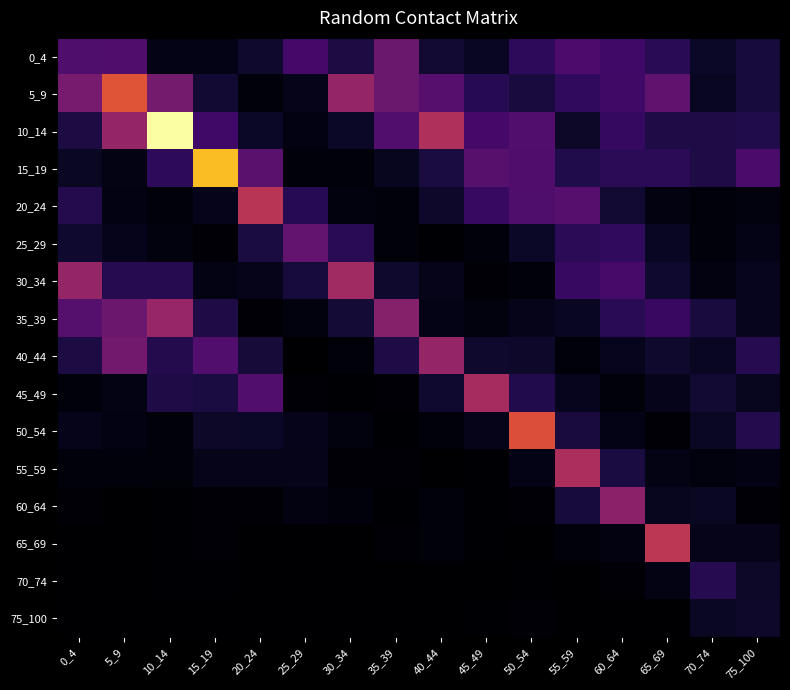

At how many categories does at least one series exceed 1?

10